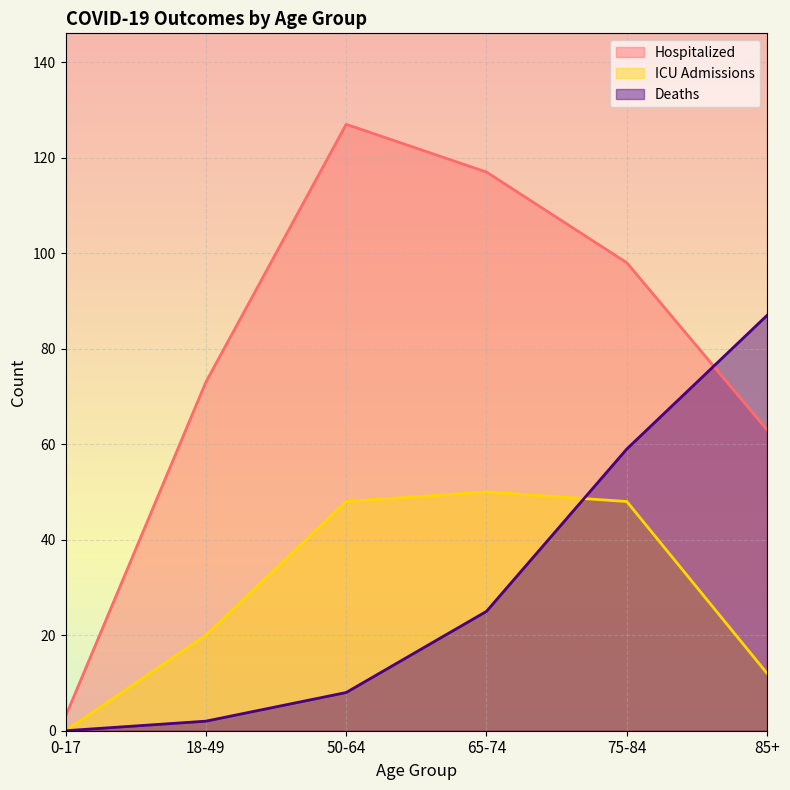

What position from the left is 50-64?

3